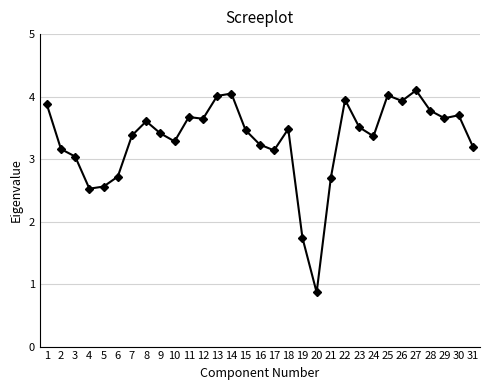

The value at 22 is 0.9. True or false?

False